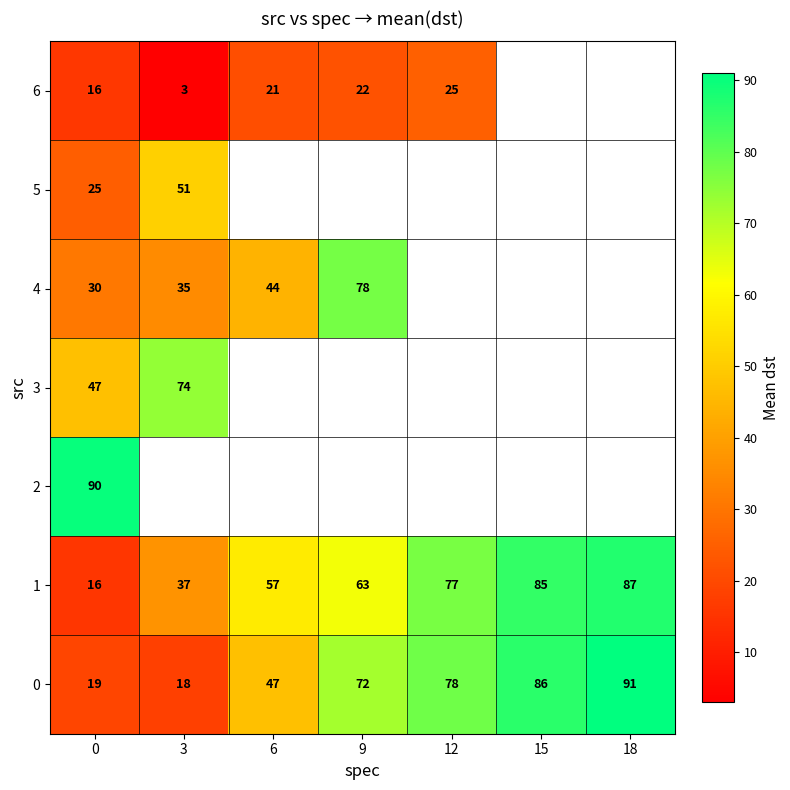

True or false: 3 has a value of 30.6 at 0.

False